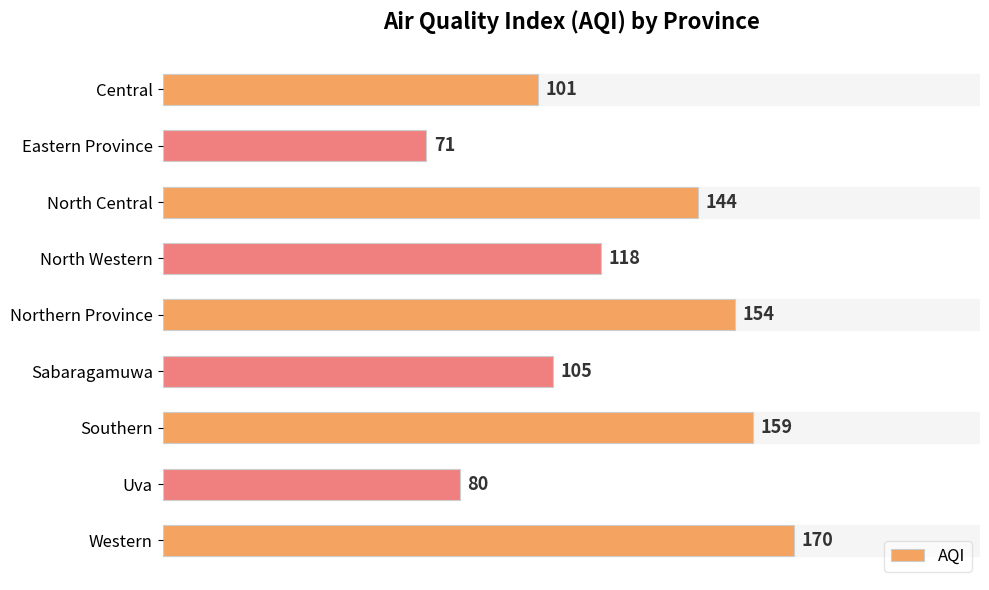

Does the chart contain any negative values?

No